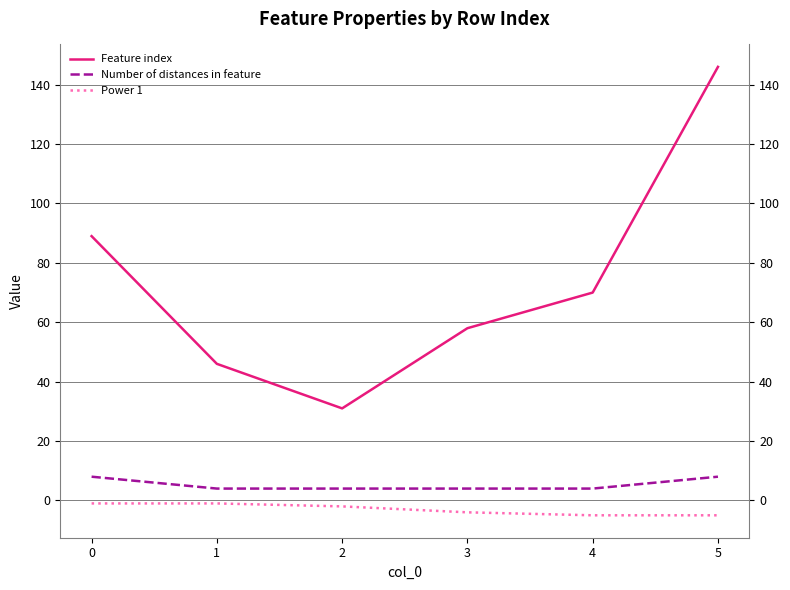

At how many categories does at least one series exceed 11?

6